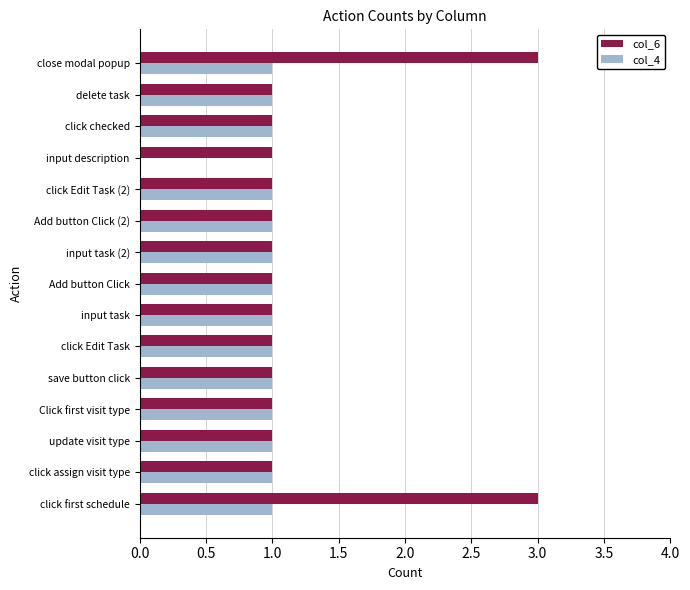

Between click Edit Task and input description, which series saw the biggest shift?

col_4